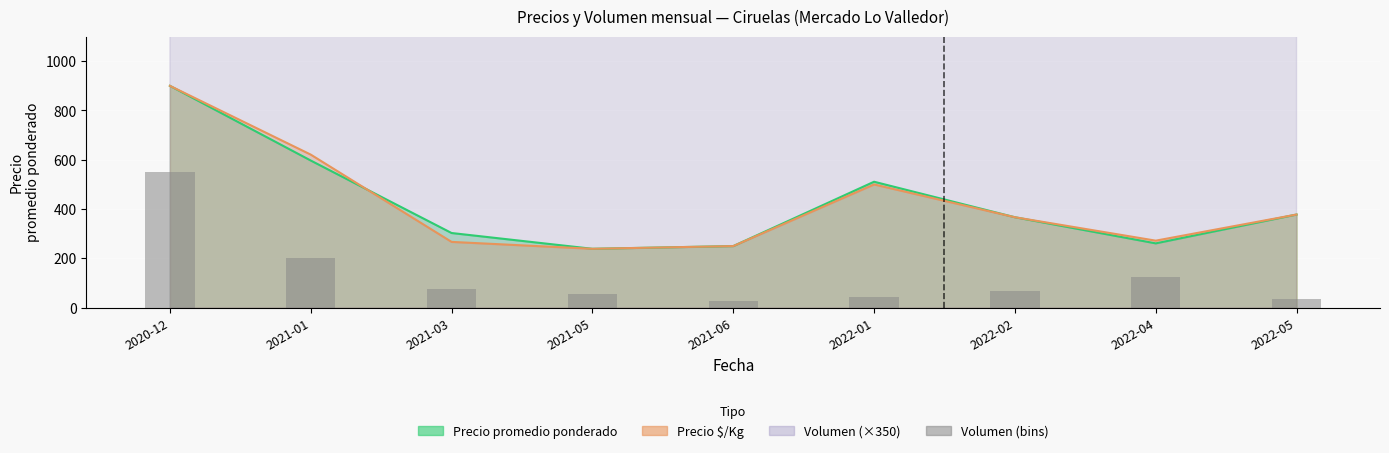

At which label is the value closest to 289?

2021-01